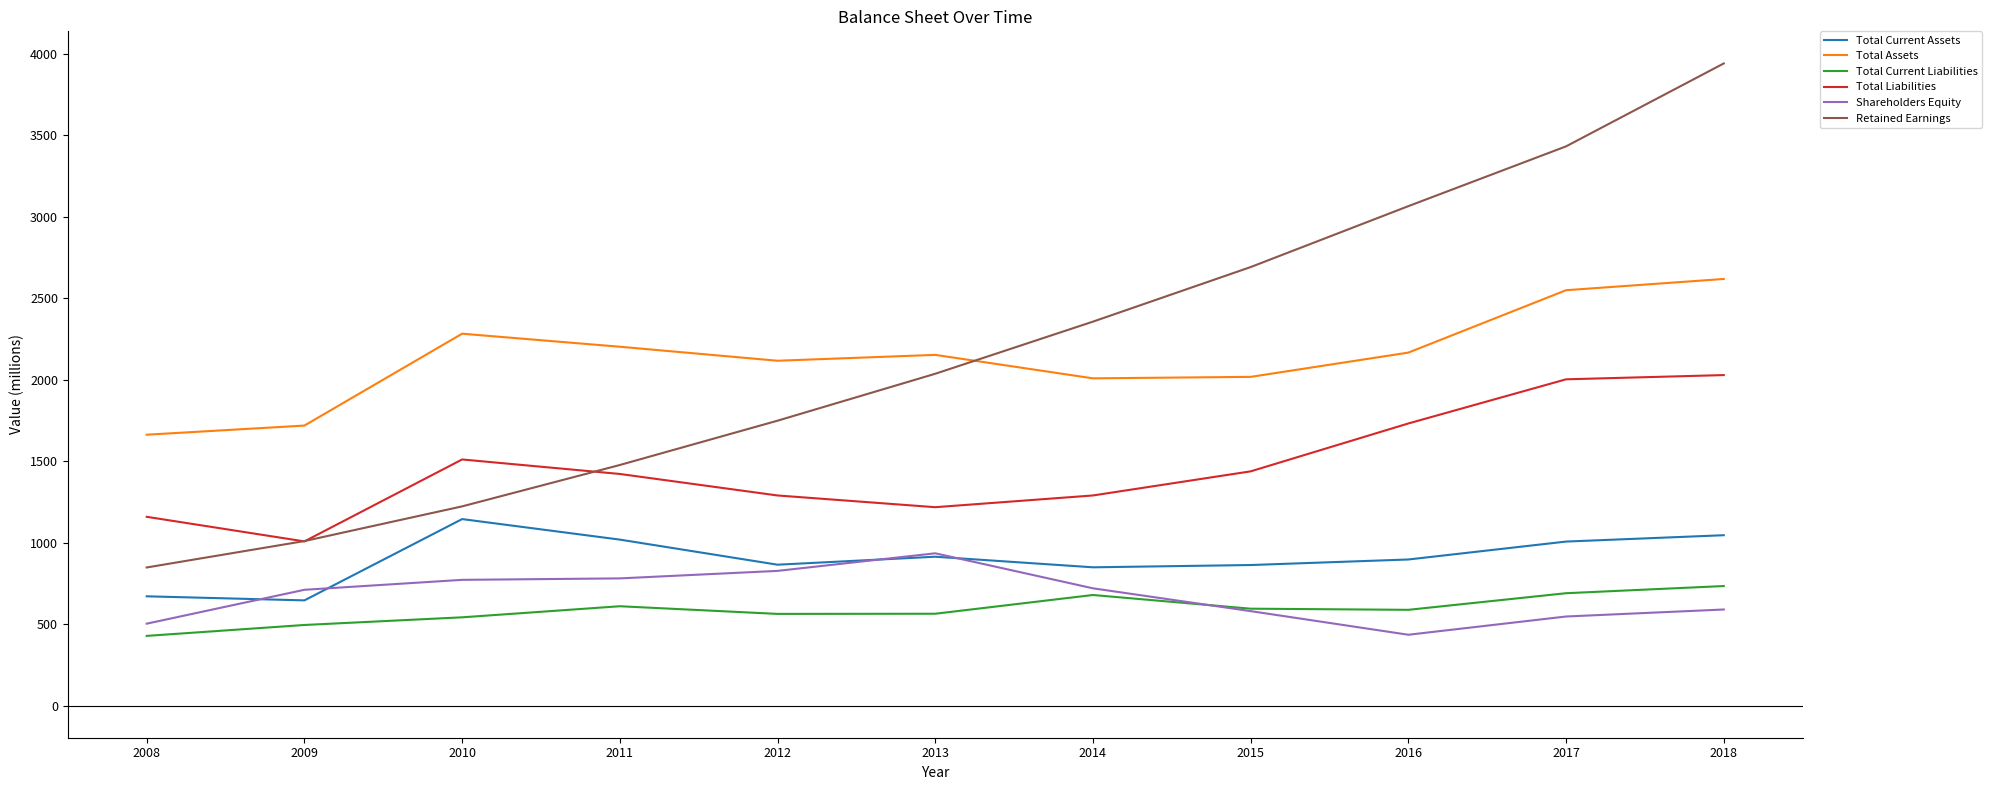

True or false: Shareholders Equity and Total Assets intersect in this chart.

False